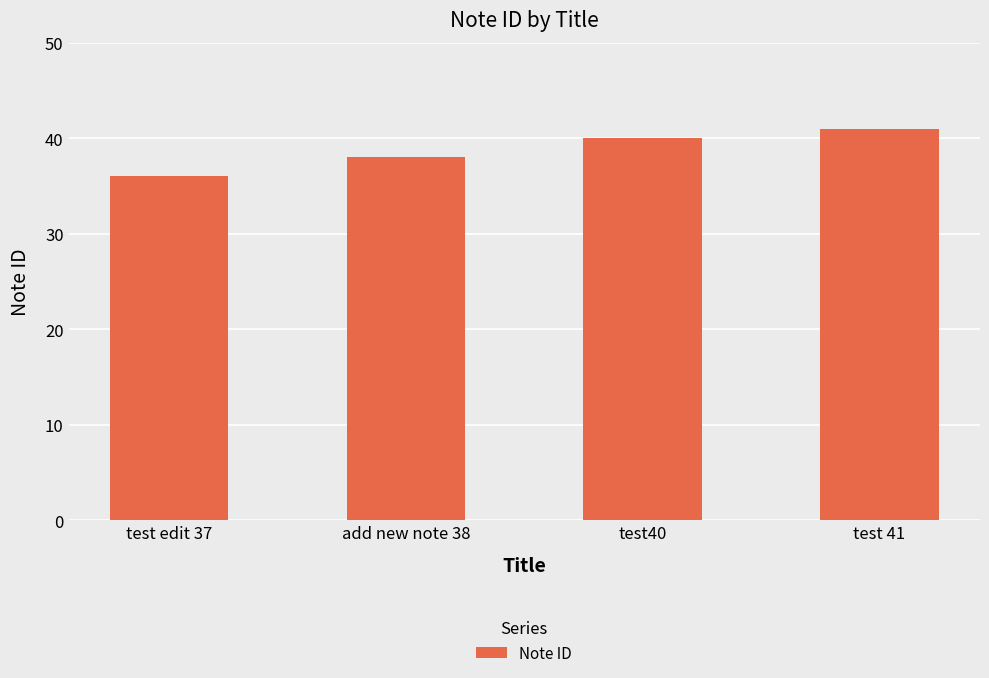

Rank the categories by value from lowest to highest.

test edit 37, add new note 38, test40, test 41